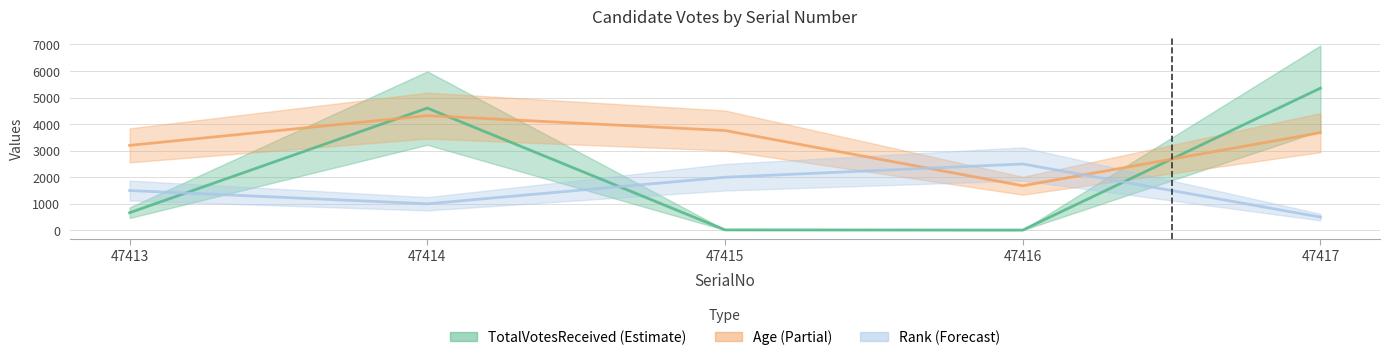

True or false: Rank has more than 1 interior local peaks.

False